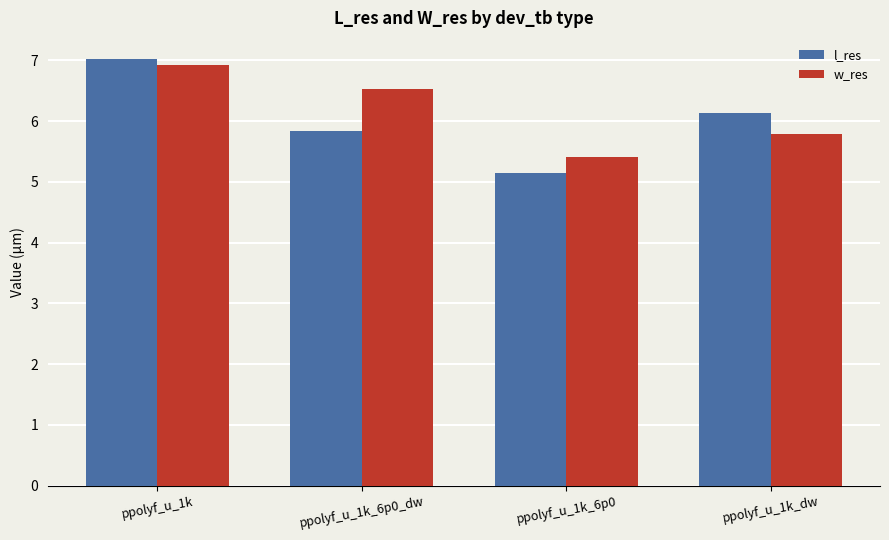

Which label corresponds to the smallest value in the chart?

ppolyf_u_1k_6p0